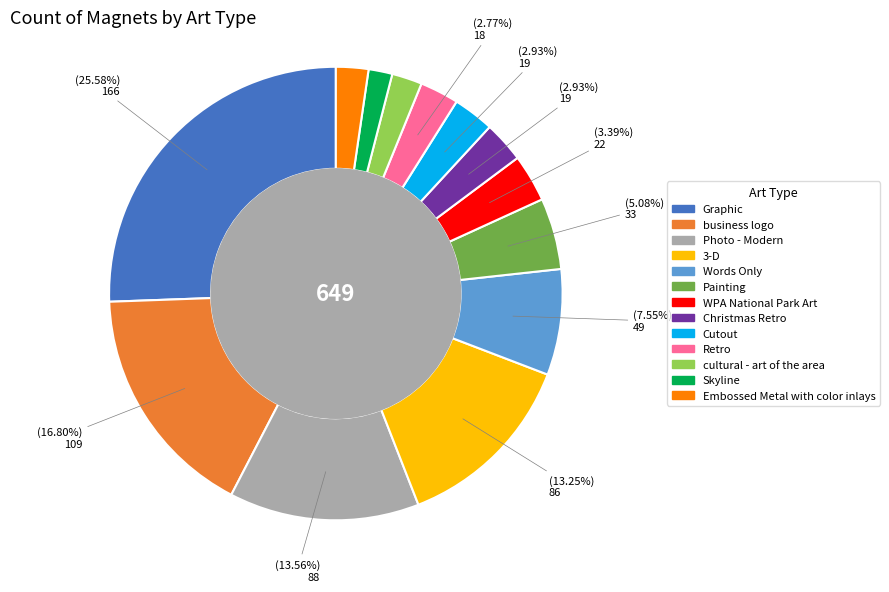

To the nearest percent, what portion does Embossed Metal with color inlays represent?

2%